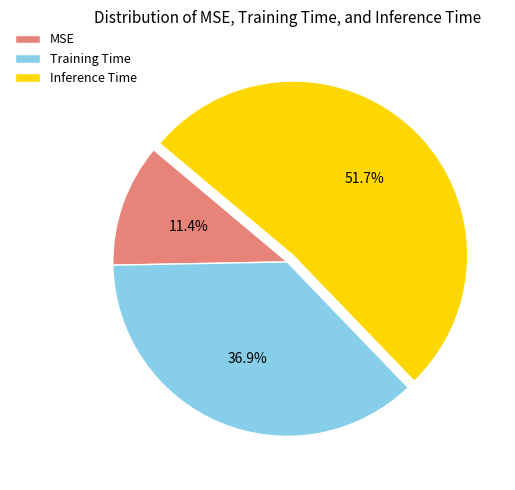

Rank the categories by value from lowest to highest.

MSE, Training Time, Inference Time